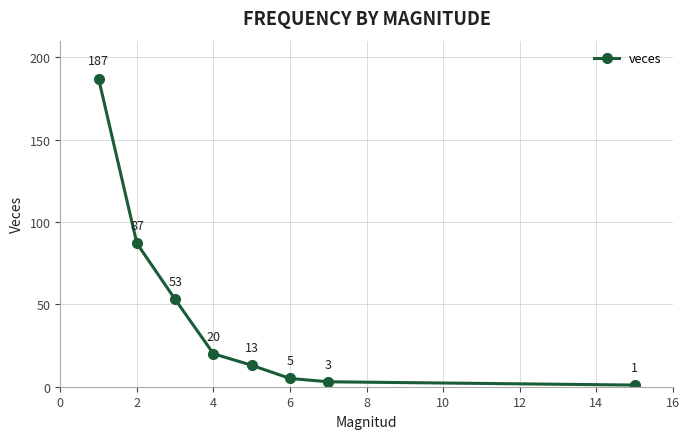

What is the value of the 4th point from the left?

20